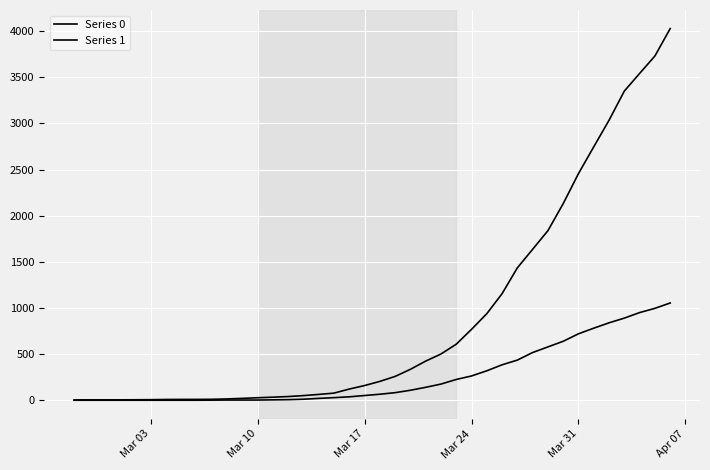

How many lines are shown in the chart?

2